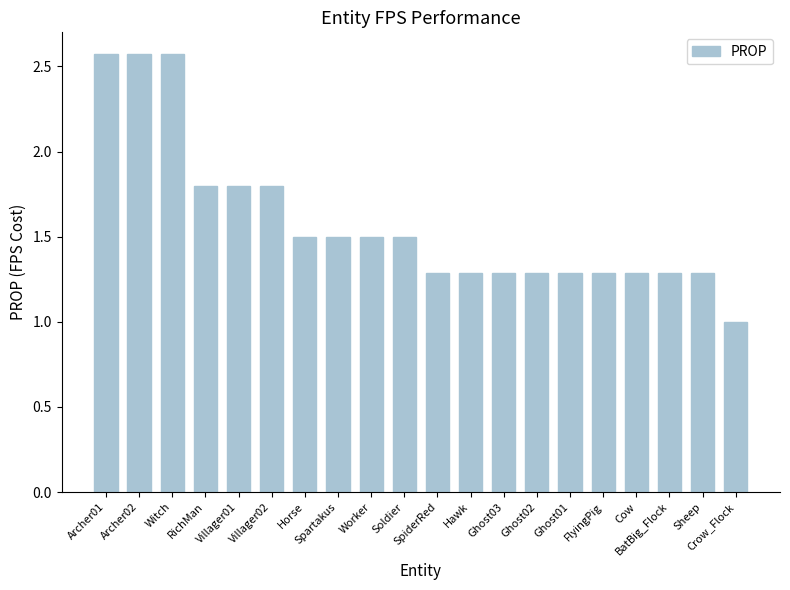

What is the value of the 9th bar from the left?

1.5